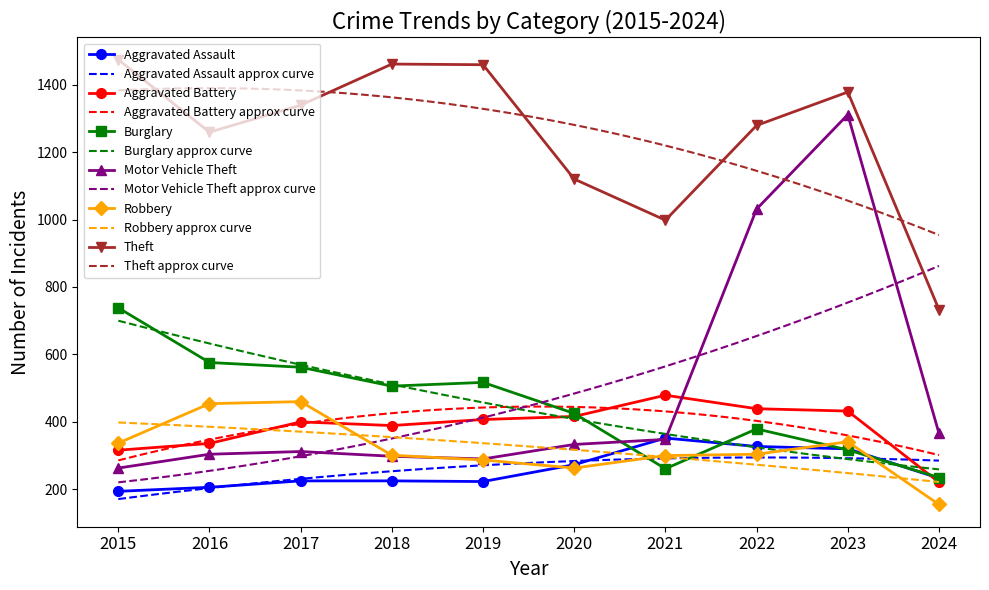

At which label does Theft reach its peak?

2015